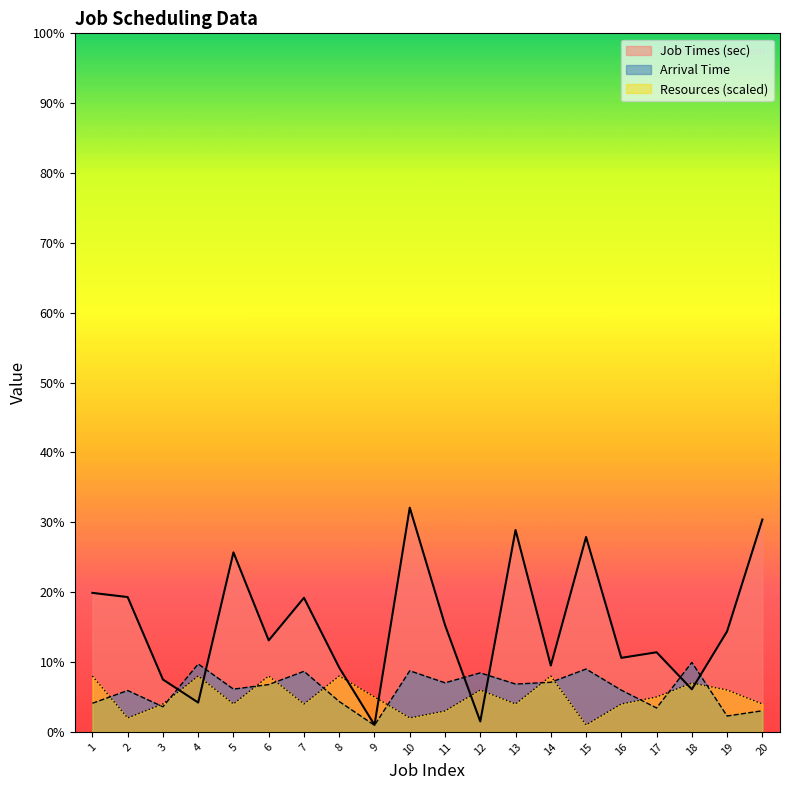

In Arrival Time, how many points are lower than both neighbors (excluding endpoints)?

7